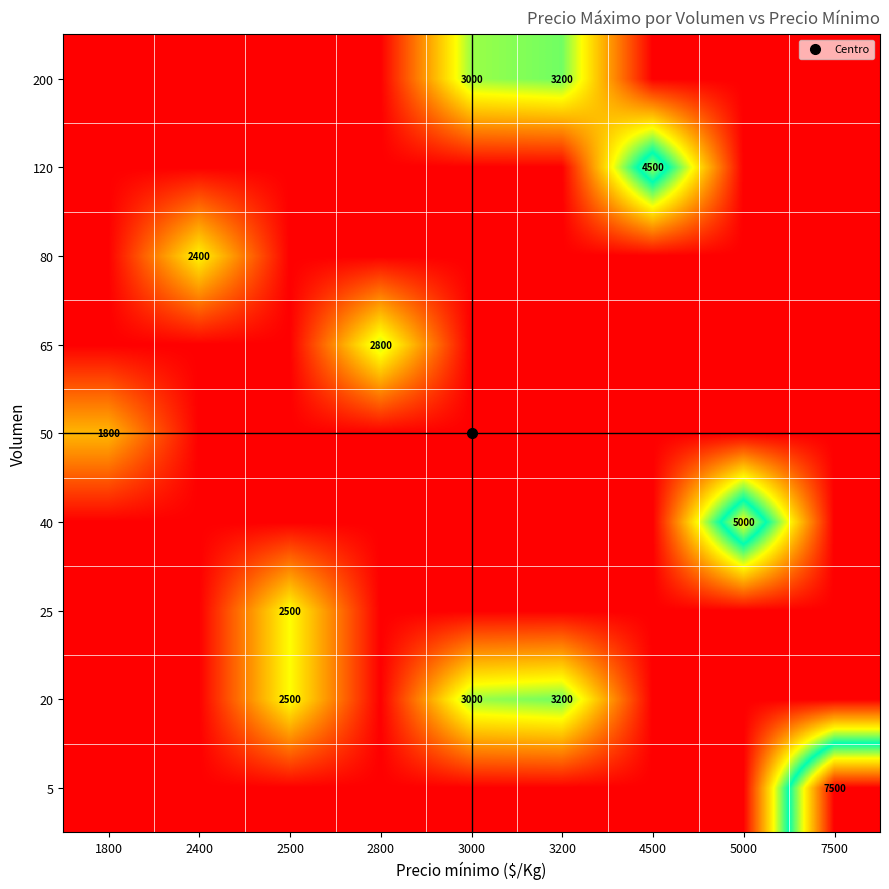

At which category does the chart reach its peak across all series?

7500